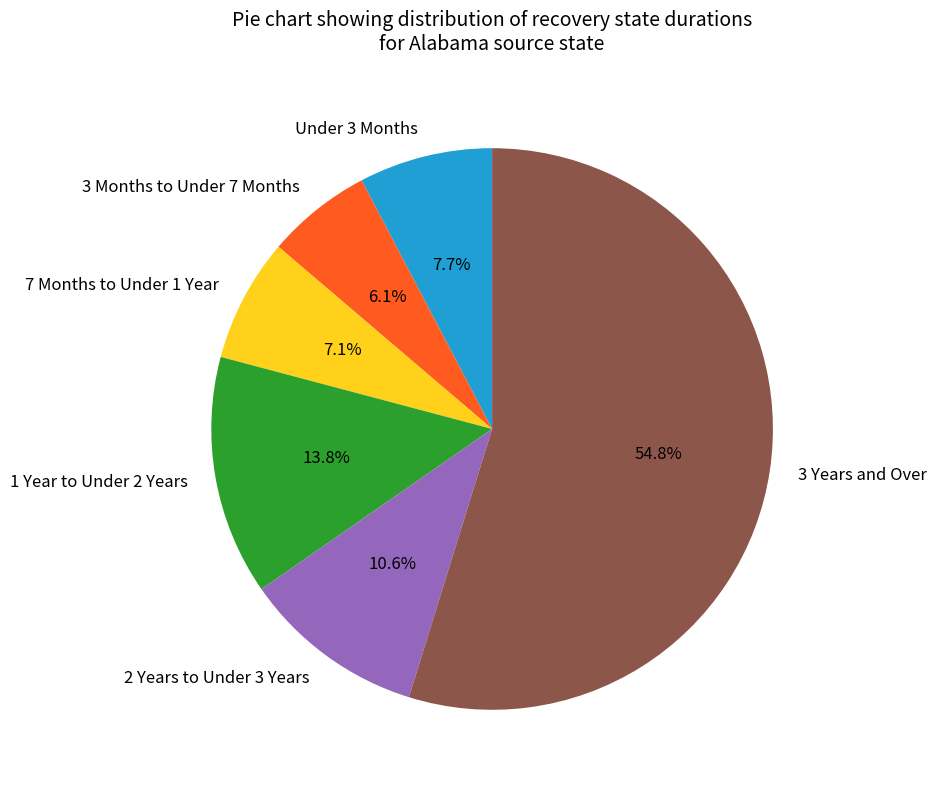

How much of the chart is everything except Under 3 Months?

92.3%